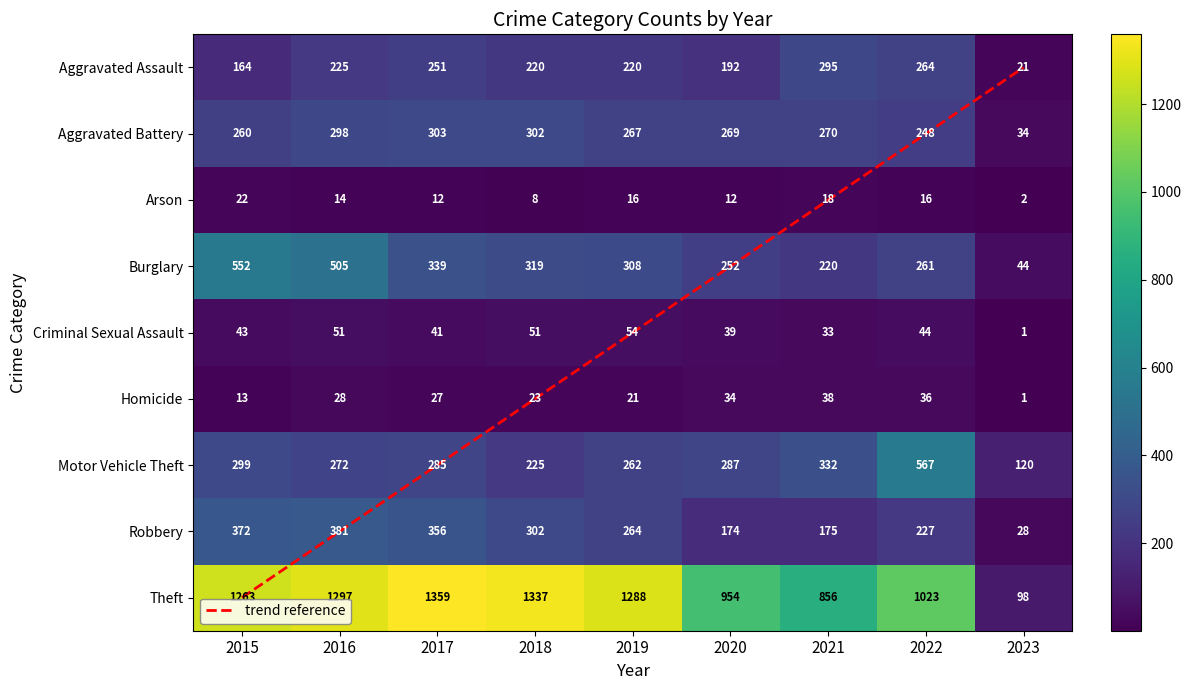

What is the total value across all series at 2018?

2787